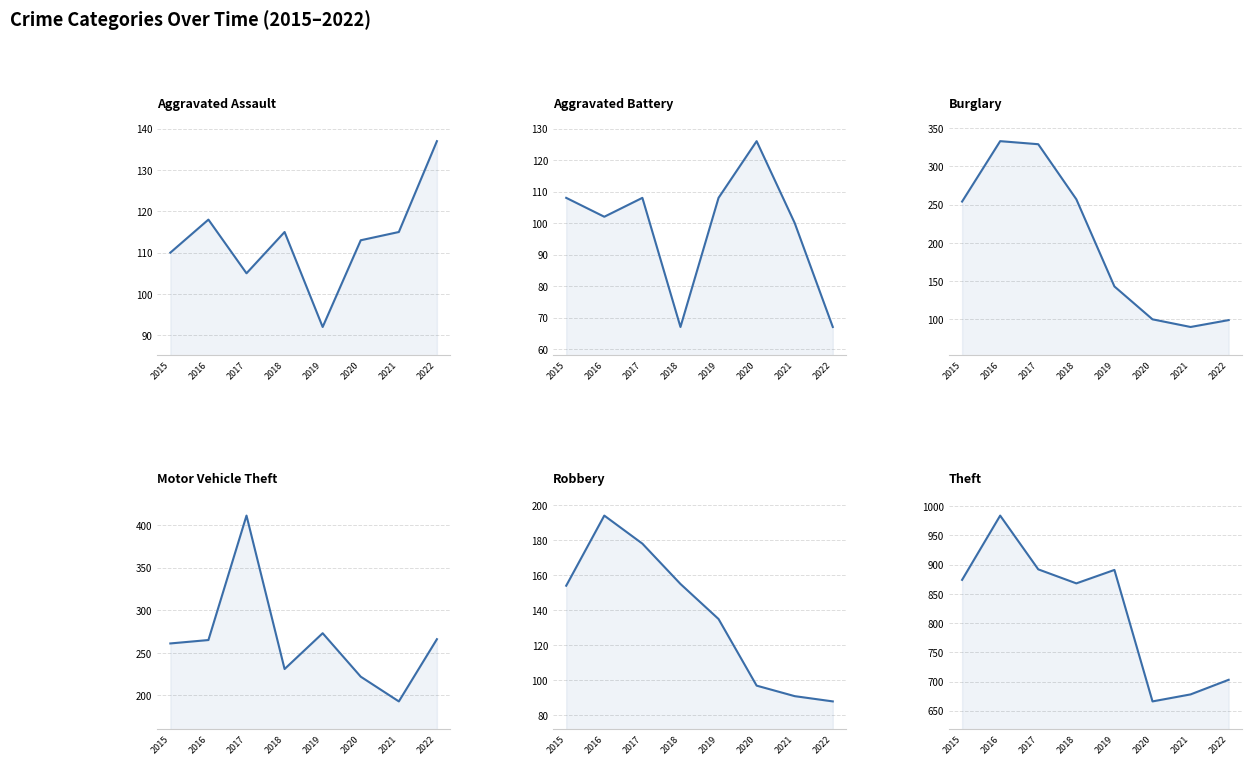

Reading left to right, extract all data points from this chart.

Aggravated Assault: 2015=110	2016=118	2017=105	2018=115	2019=92	2020=113	2021=115	2022=137
Aggravated Battery: 2015=108	2016=102	2017=108	2018=67	2019=108	2020=126	2021=100	2022=67
Burglary: 2015=254	2016=333	2017=329	2018=257	2019=143	2020=100	2021=90	2022=99
Motor Vehicle Theft: 2015=261	2016=265	2017=411	2018=231	2019=273	2020=222	2021=193	2022=266
Robbery: 2015=154	2016=194	2017=178	2018=155	2019=135	2020=97	2021=91	2022=88
Theft: 2015=874	2016=984	2017=892	2018=868	2019=891	2020=666	2021=678	2022=703